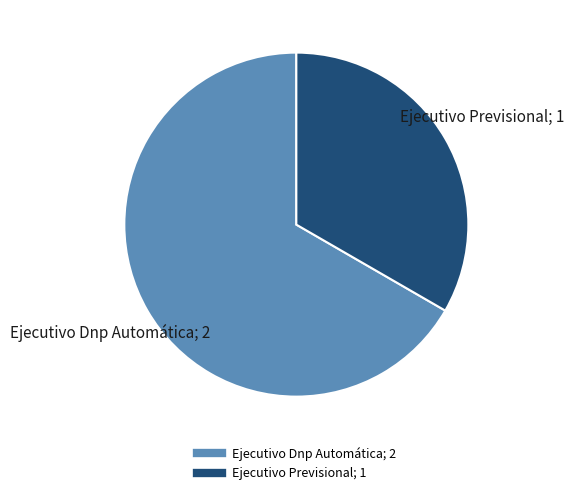

Rank the categories by value from lowest to highest.

Ejecutivo Previsional, Ejecutivo Dnp Automática